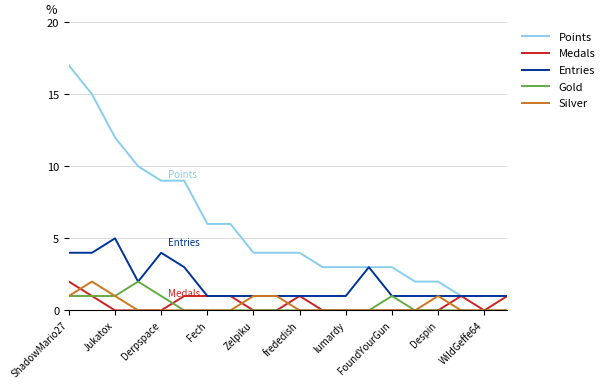

What is the maximum value for Entries?

5